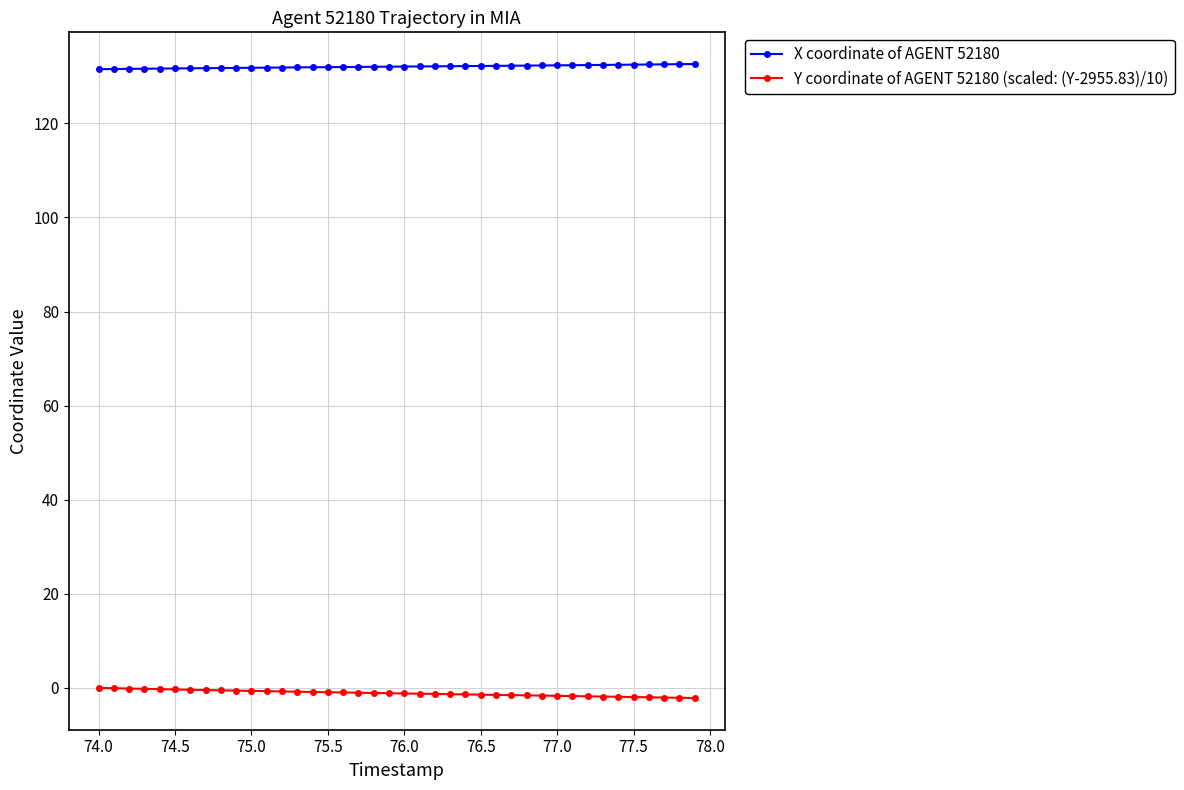

What is the greatest value displayed?

132.6